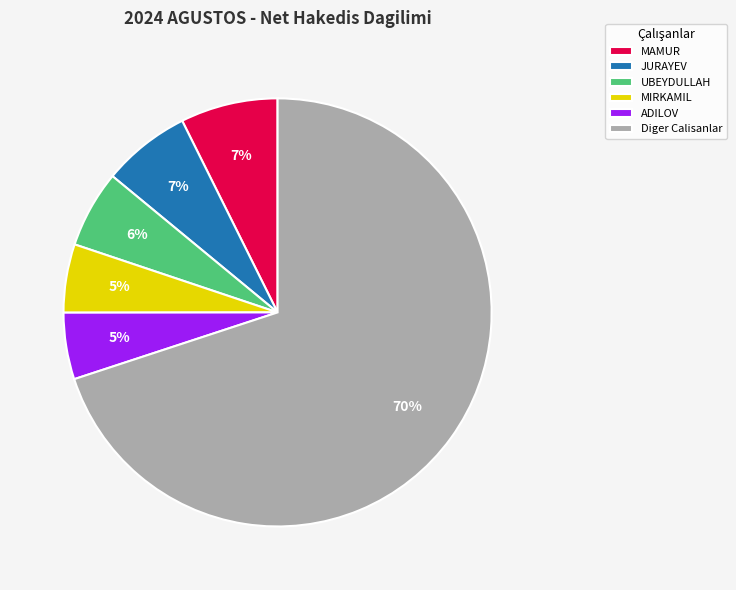

To the nearest percent, what is the difference between the Diger Calisanlar and UBEYDULLAH slice percentages?

64%